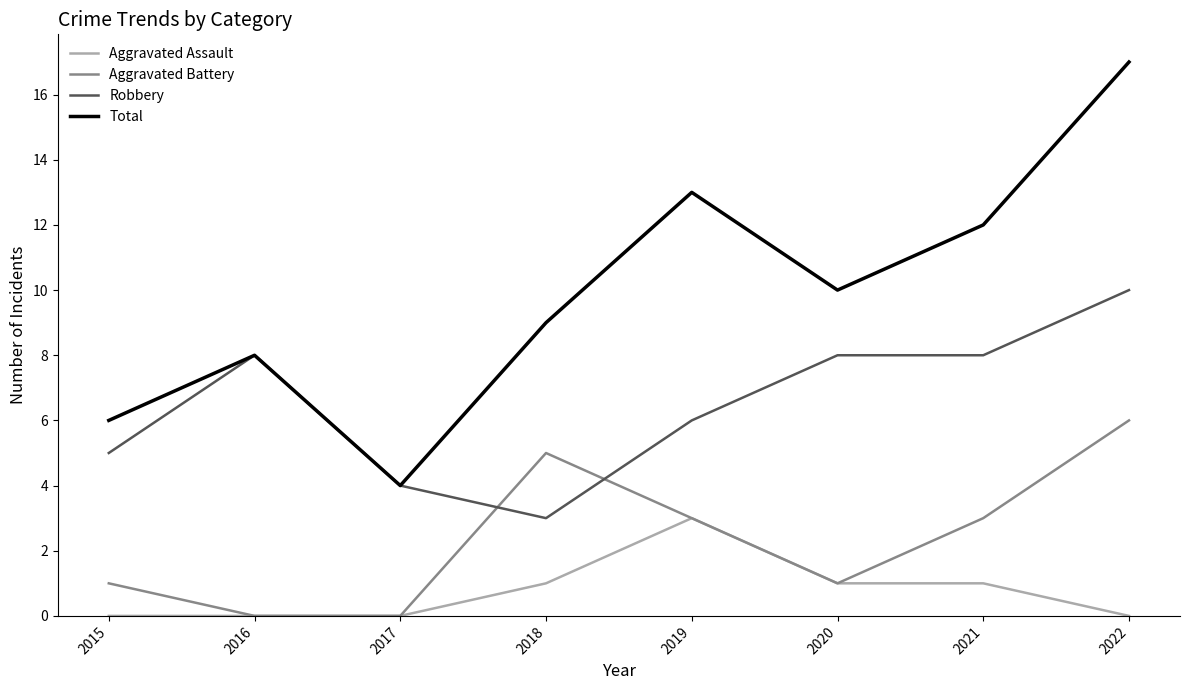

True or false: Aggravated Assault and Robbery intersect in this chart.

False